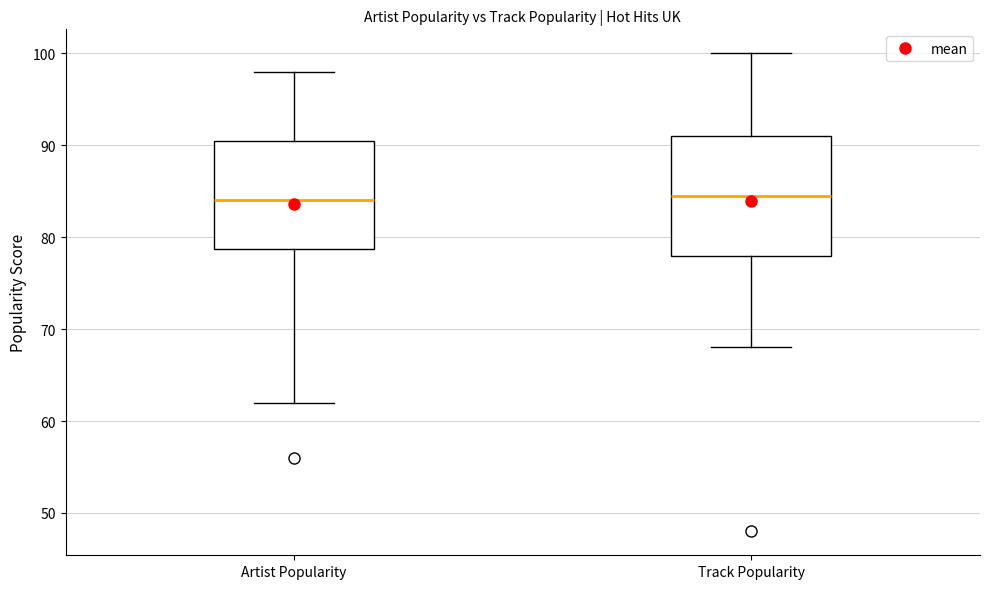

Where does the lower whisker of the box for Artist Popularity end on the y-axis? The values are not printed on the chart, so give them approximately, as read against the axis.

62